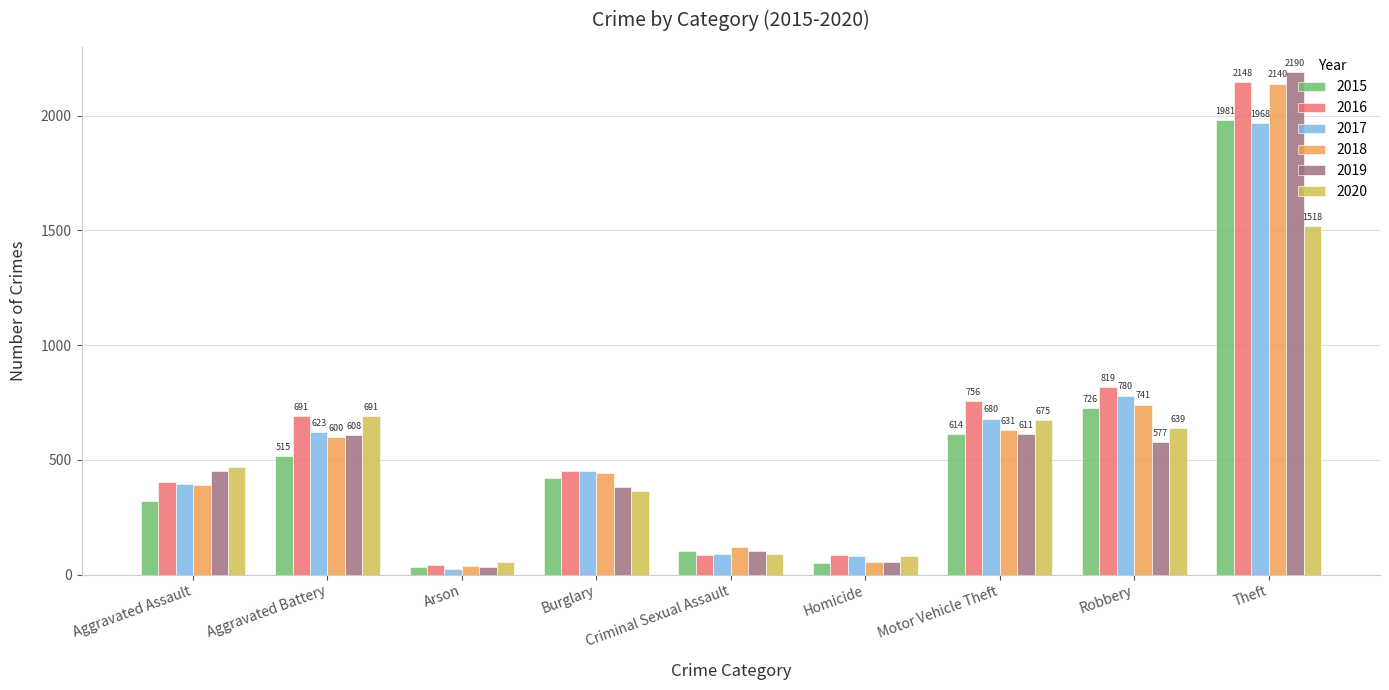

At which label does 2016 first exceed 451?

Aggravated Battery